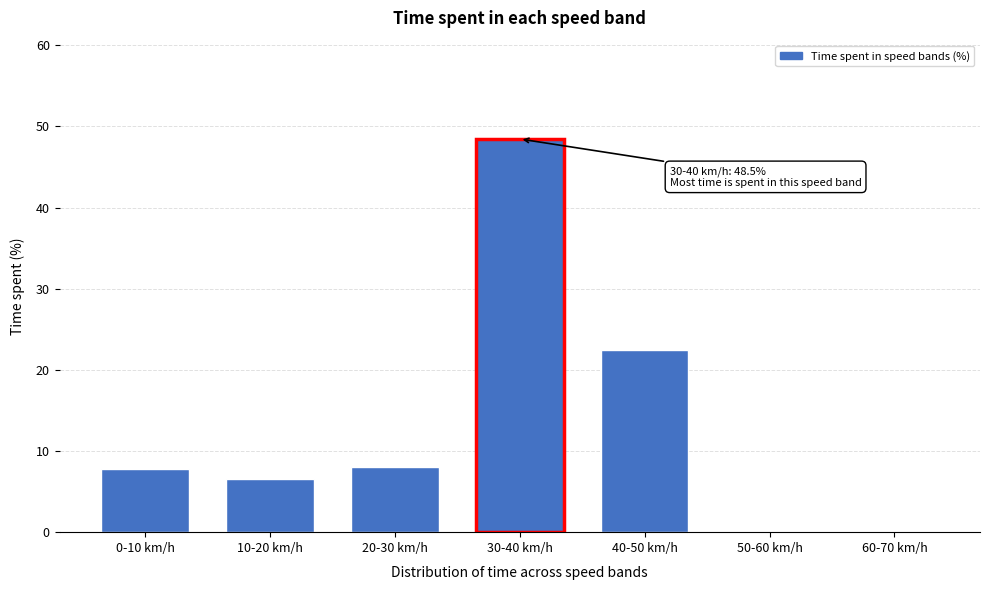

Reading left to right, extract all data points from this chart.

0-10 km/h=7.7	10-20 km/h=6.5	20-30 km/h=8.1	30-40 km/h=48.5	40-50 km/h=22.5	50-60 km/h=0.0	60-70 km/h=0.0